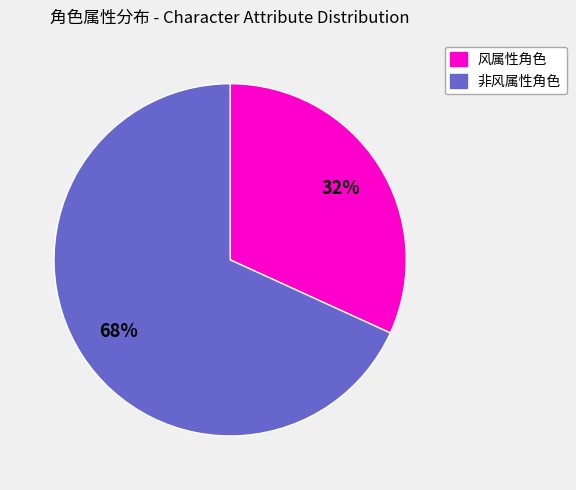

Does any single category account for the majority?

Yes